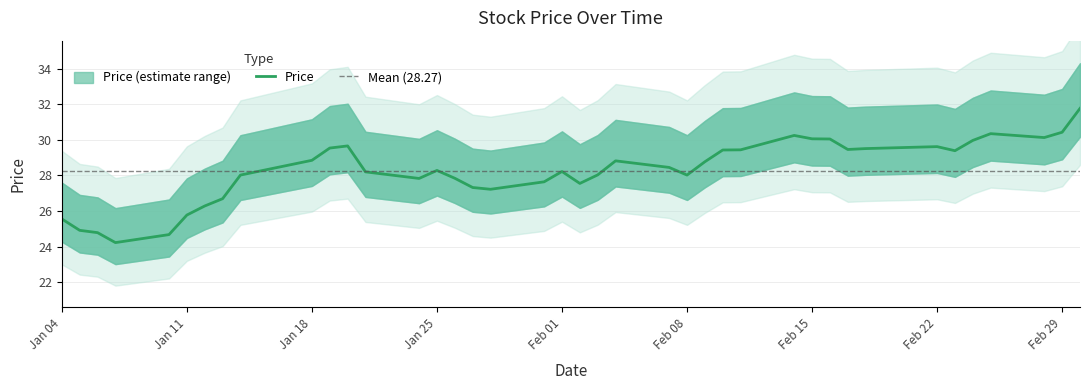

Is it true that Price equals 30.4 at Feb 29?

True